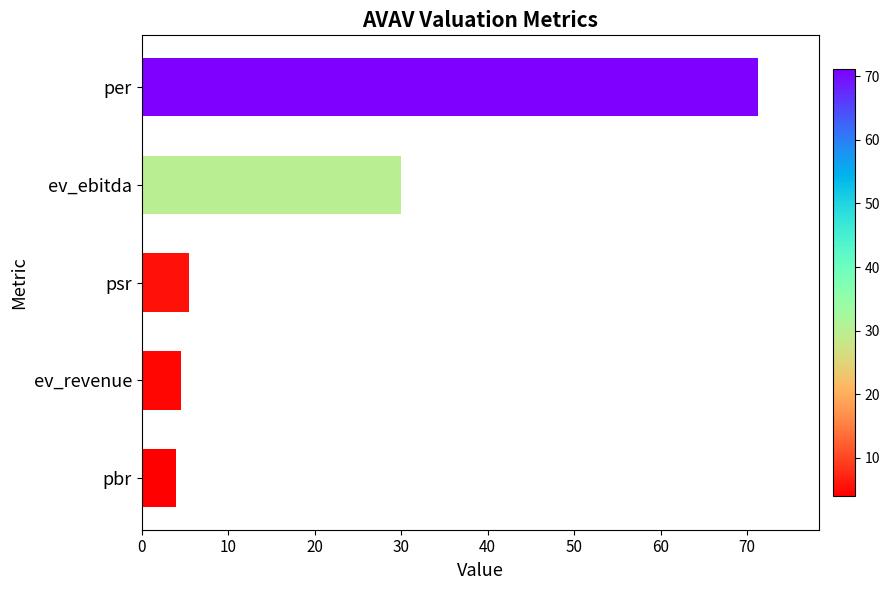

What is the ratio of the value at psr to the value at ev_revenue?

1.2